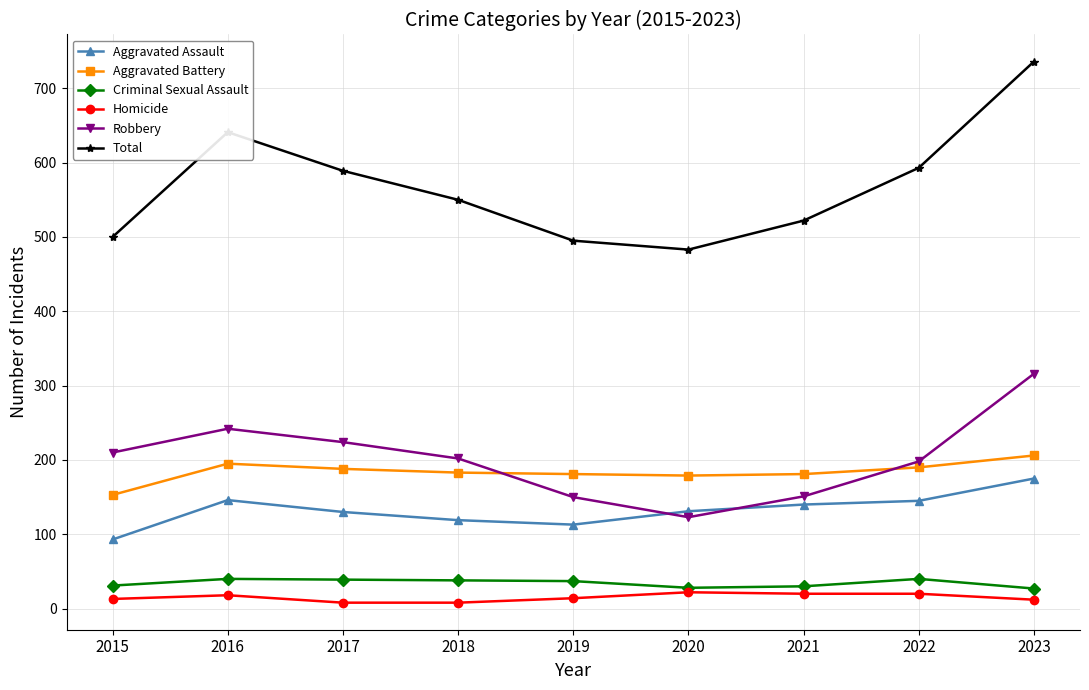

Between 2016 and 2023, which series saw the biggest shift?

Total